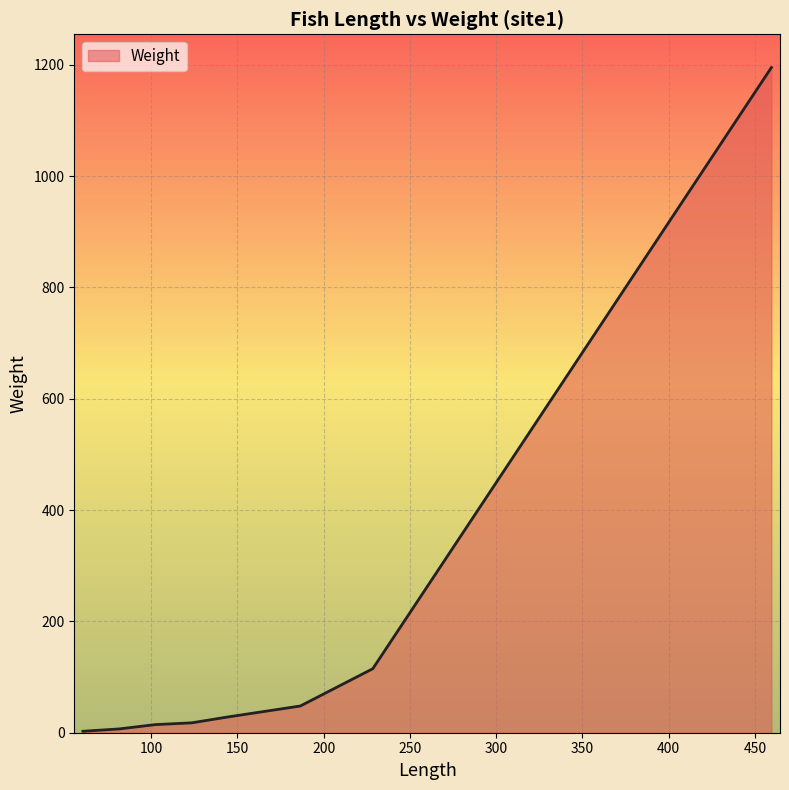

True or false: the data has more than 2 interior local peaks.

False